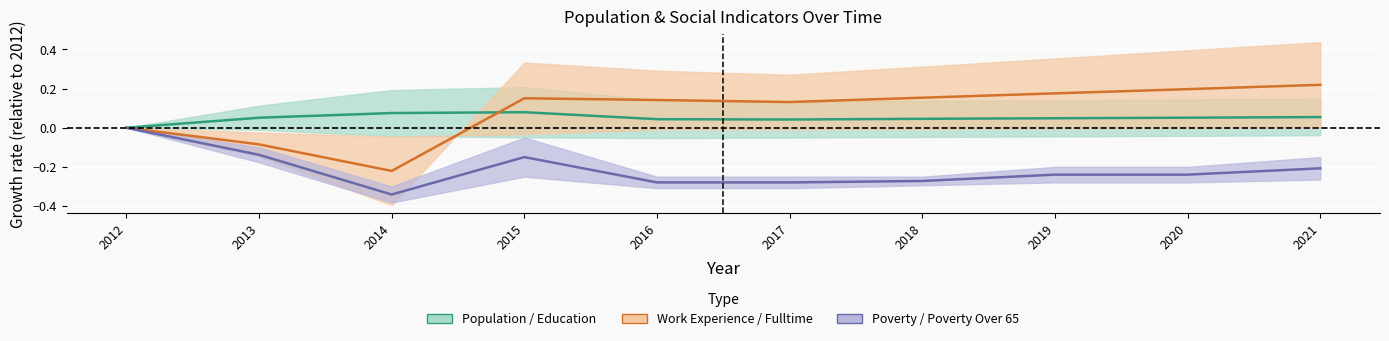

The Population midline series shows 0.1 at 2020. True or false?

True